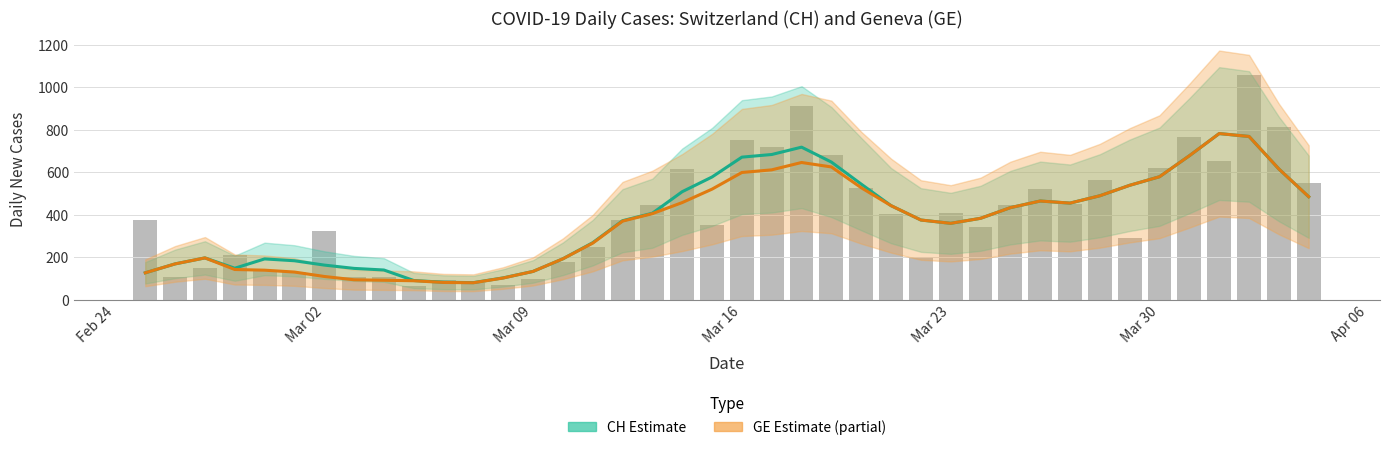

What is the value of the CH Estimate bar at the 24th from the left?

647.4